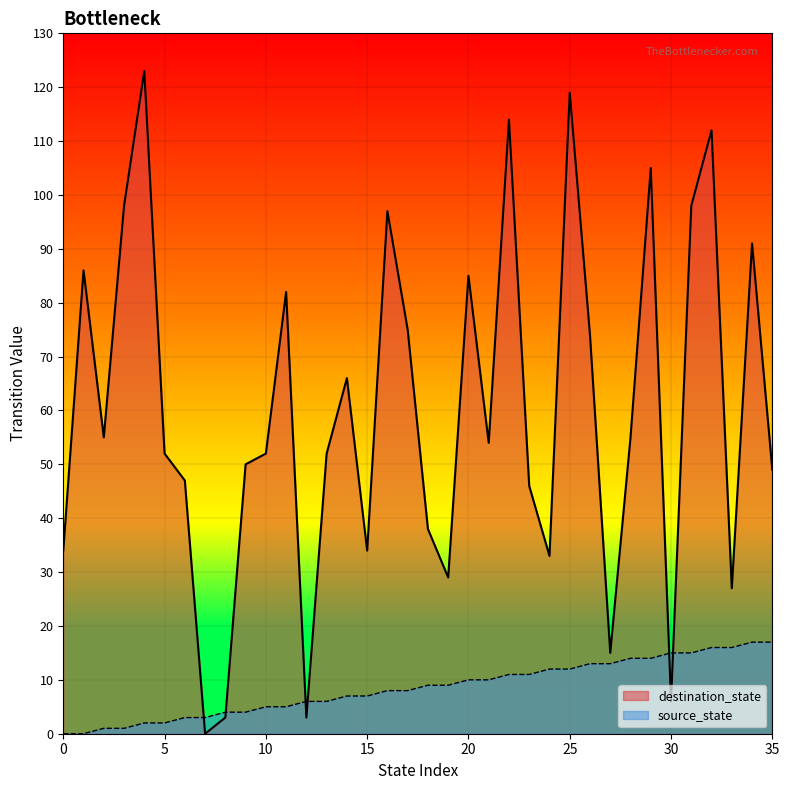

At which category does destination_state reach its first local peak?

1